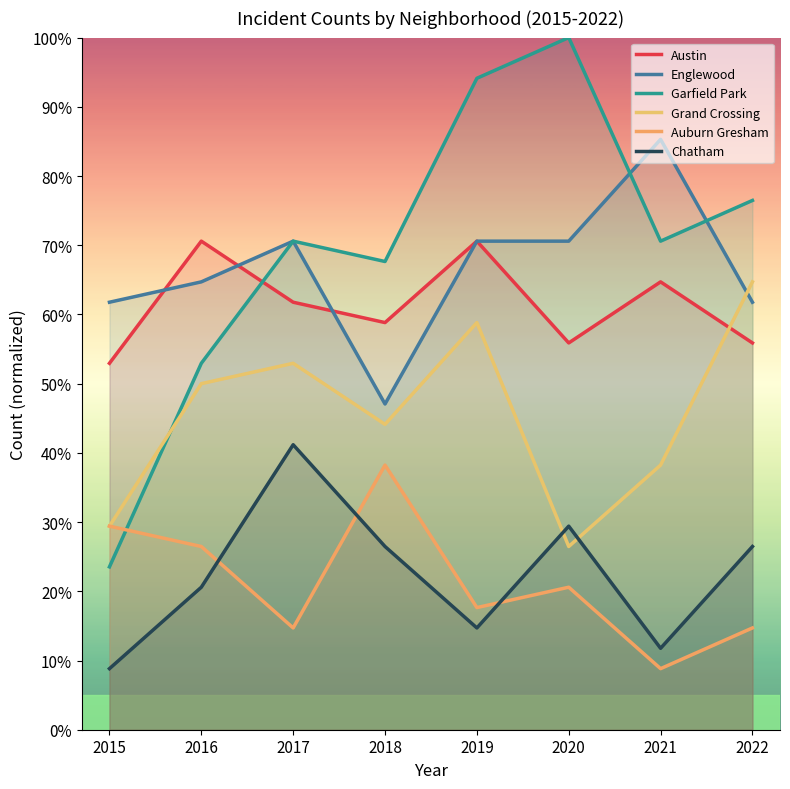

How many categories are shown in the chart?

8